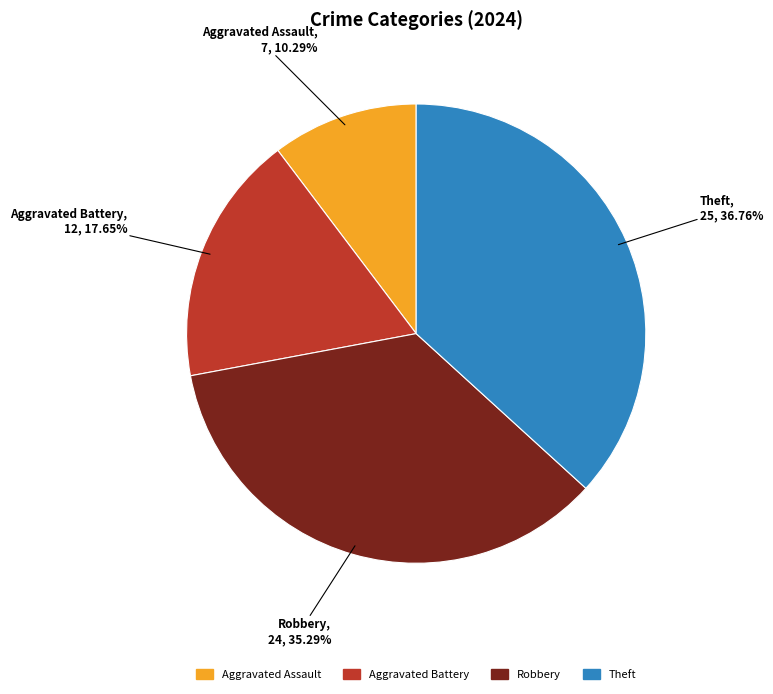

Rank the categories by value from highest to lowest.

Theft, Robbery, Aggravated Battery, Aggravated Assault